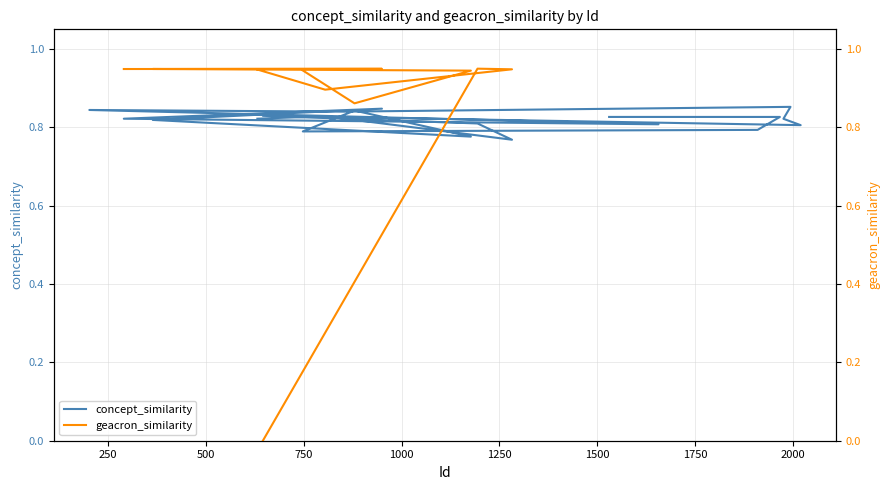

What position from the right is 1750?

13